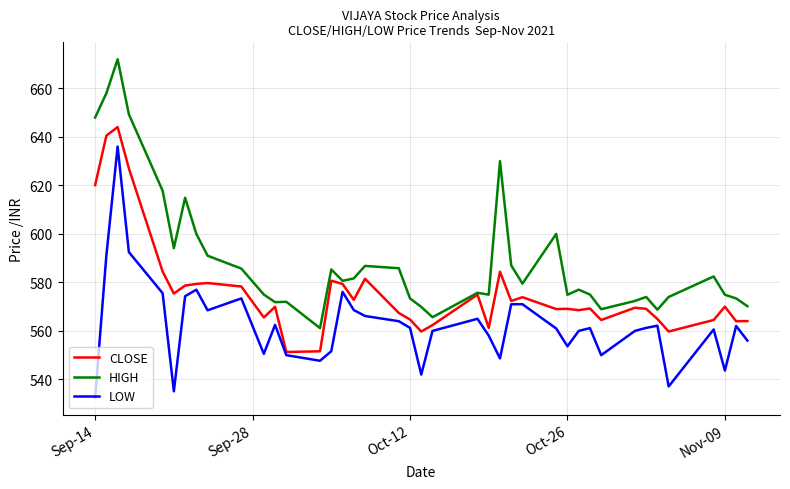

What is the maximum value shown in the chart?

672.0